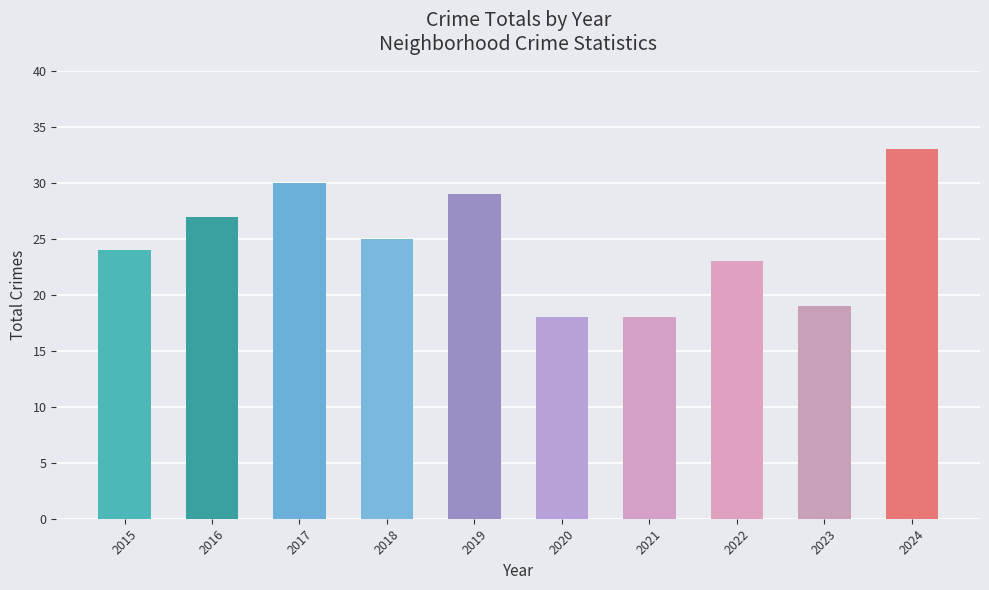

Reading left to right, what are all the values shown in this chart?

24	27	30	25	29	18	18	23	19	33